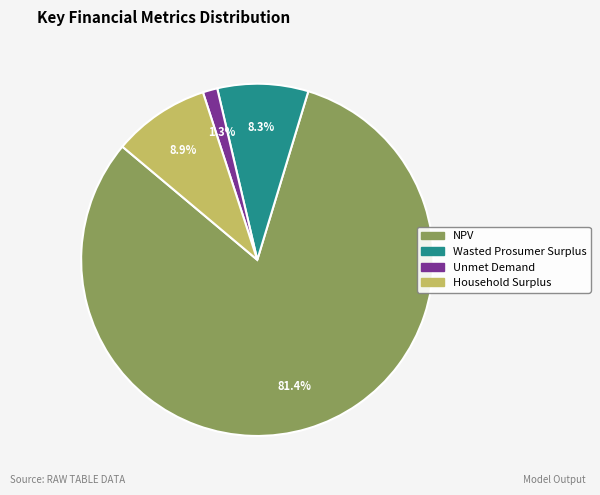

Which slice is the smallest?

Unmet Demand